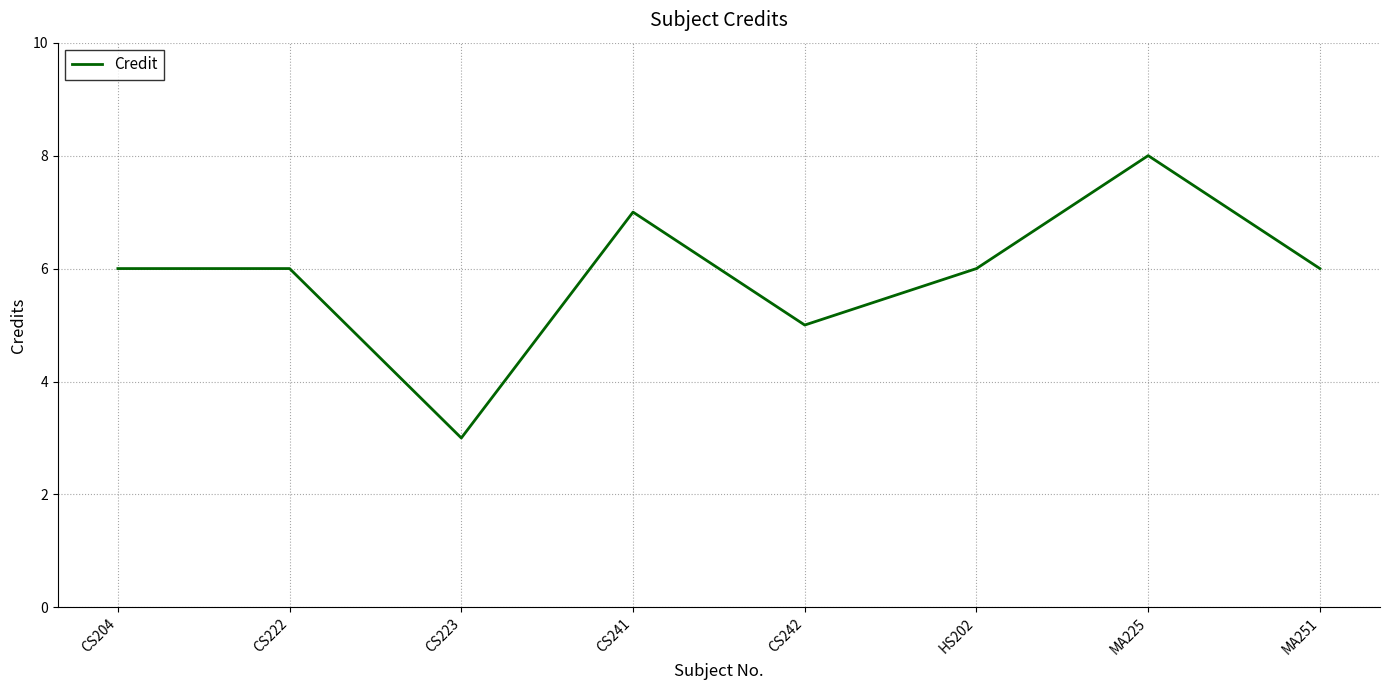

Is it true that the value at CS204 is 6?

True